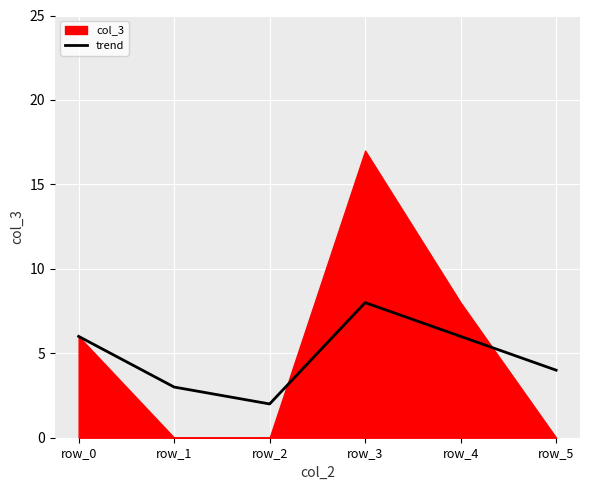

True or false: trend has a value of 8 at row_4.

False